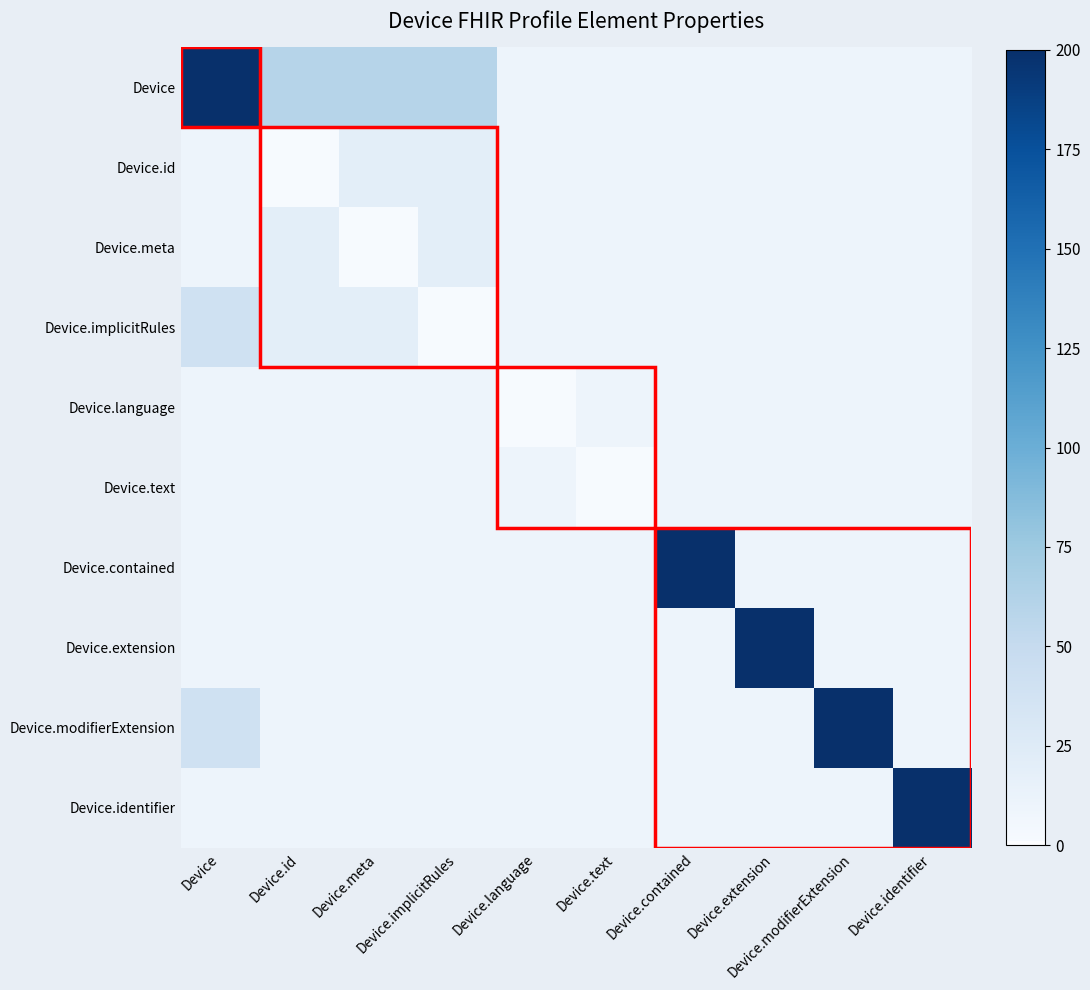

Between Device.extension and Device.contained, which is larger?

Device.extension